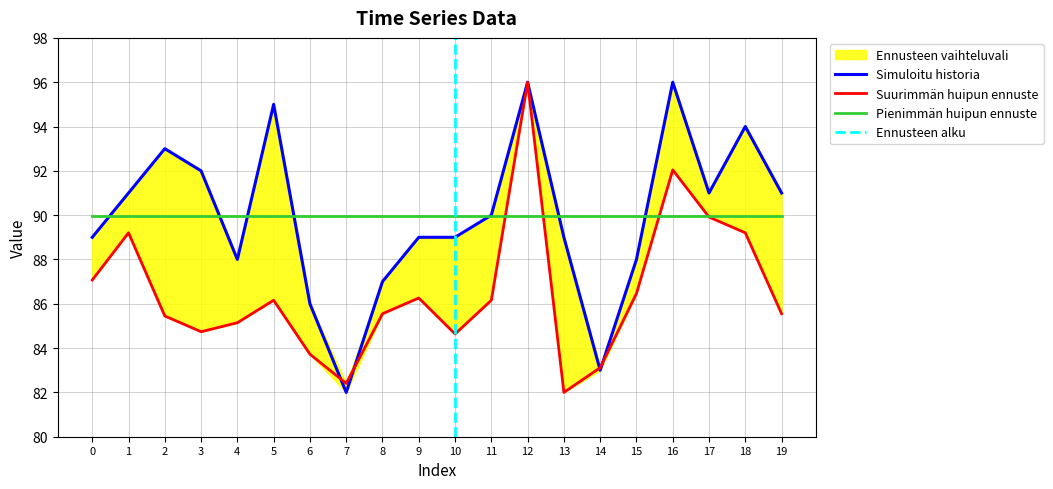

Between which two adjacent categories do row_2 and row_1 first intersect?

6 and 7